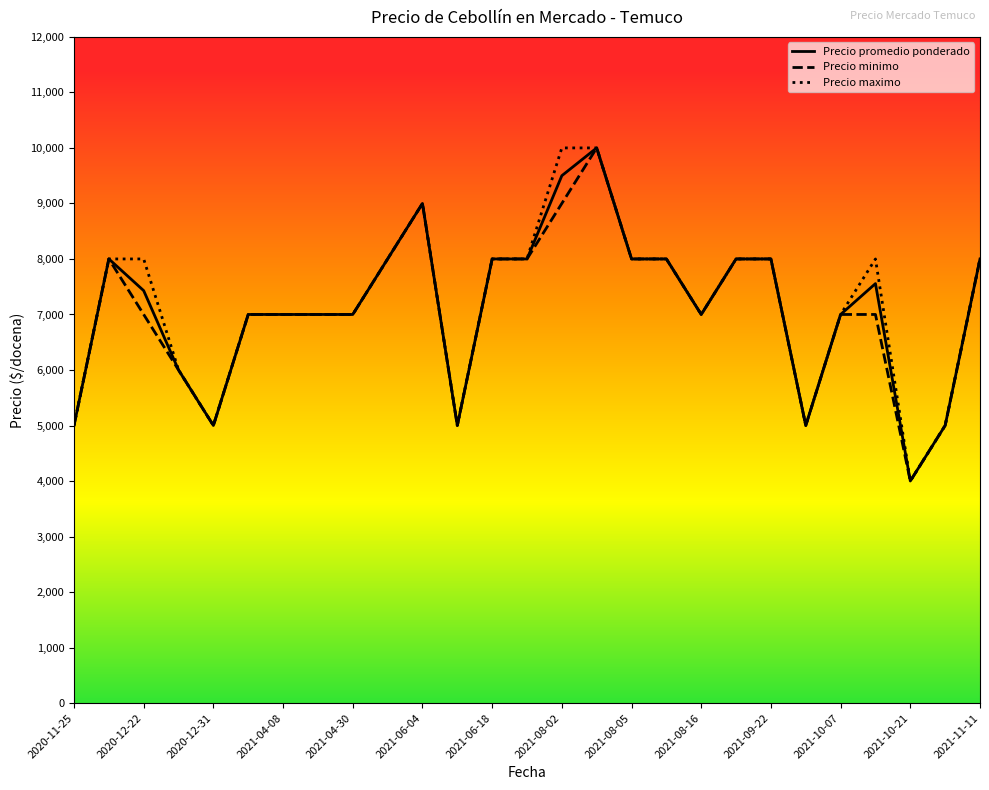

What is the minimum value for Precio maximo?

4000